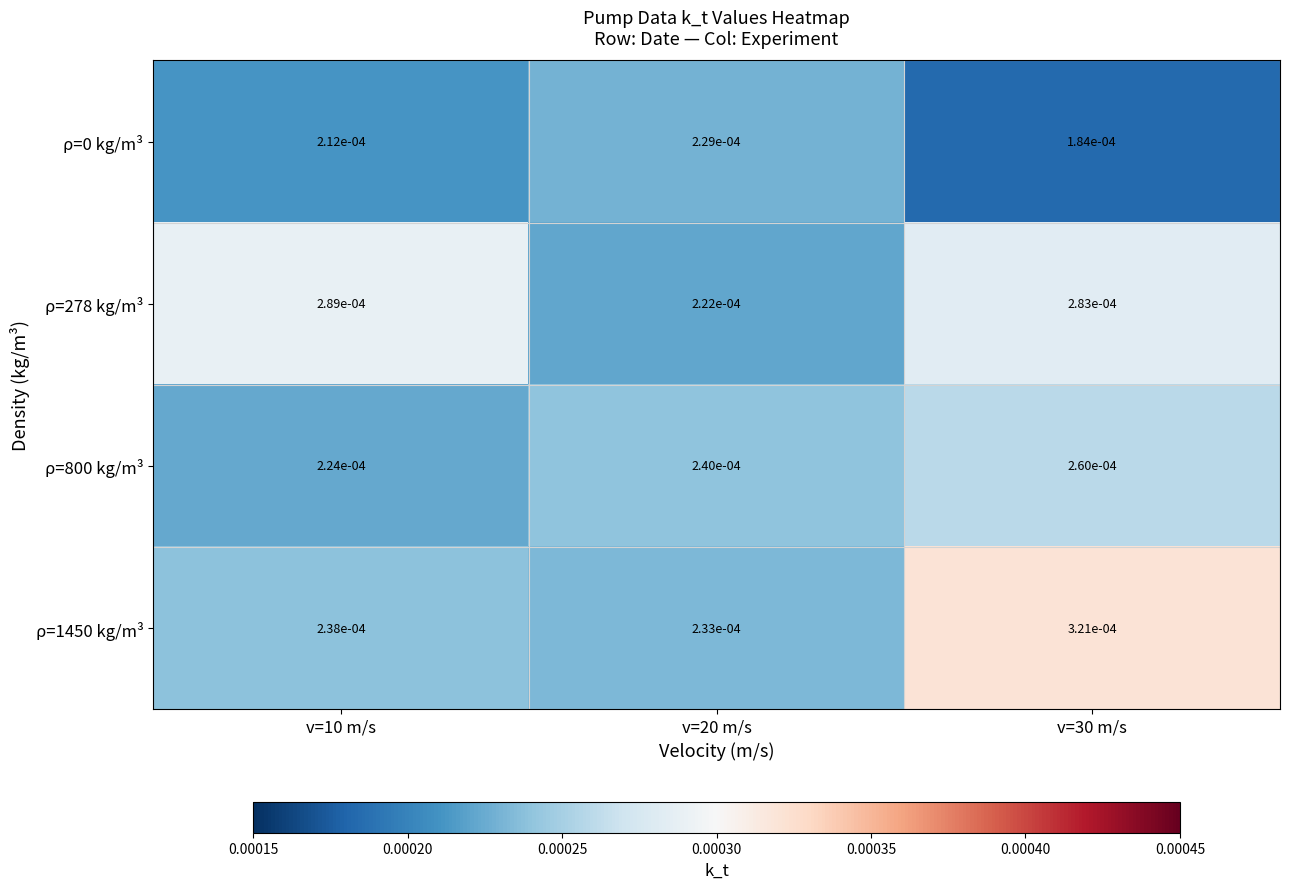

Is the value of ρ=1450 kg/m³ at v=30 m/s greater than the value of ρ=800 kg/m³ at v=30 m/s?

Yes